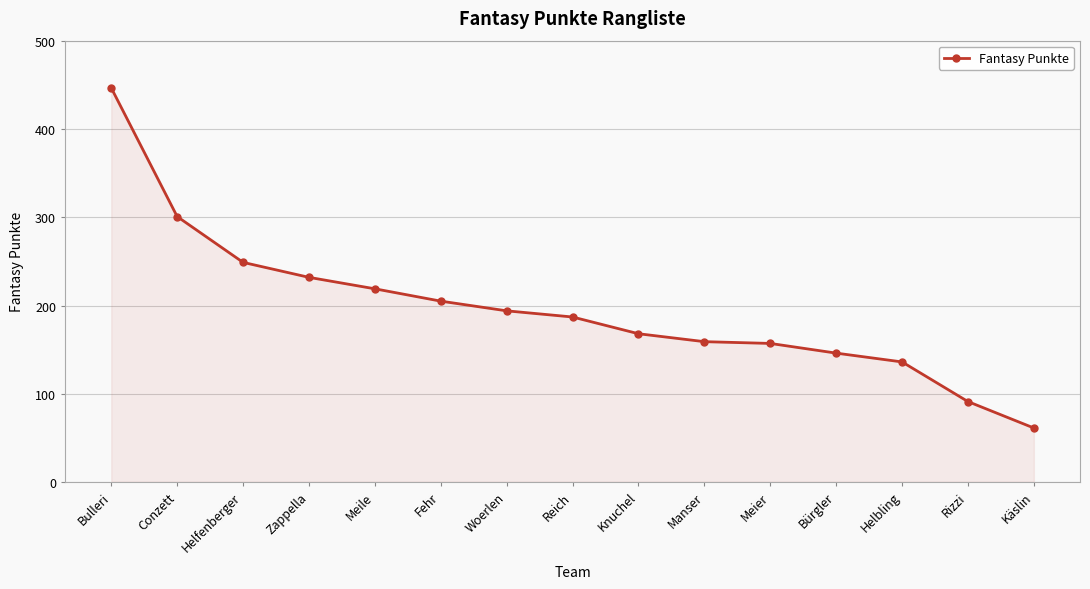

What position from the left is Fehr?

6